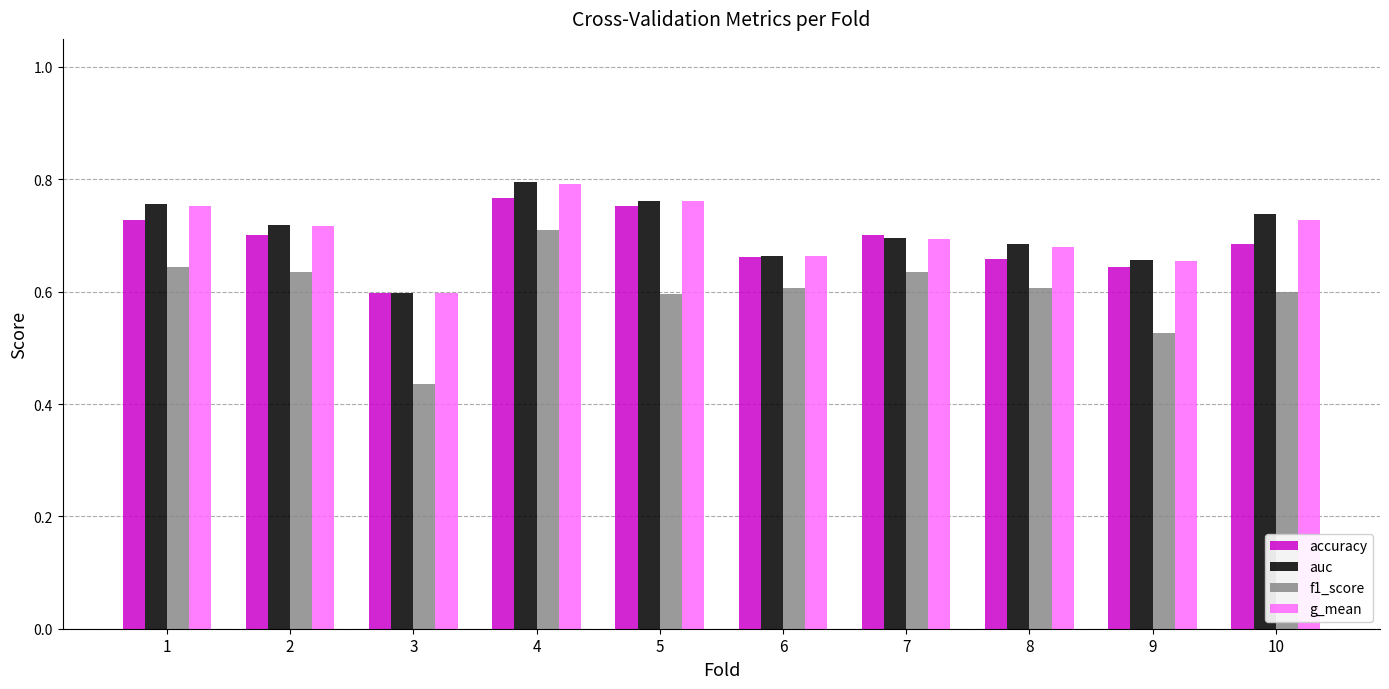

The value of auc at 6 is 1.1. True or false?

False